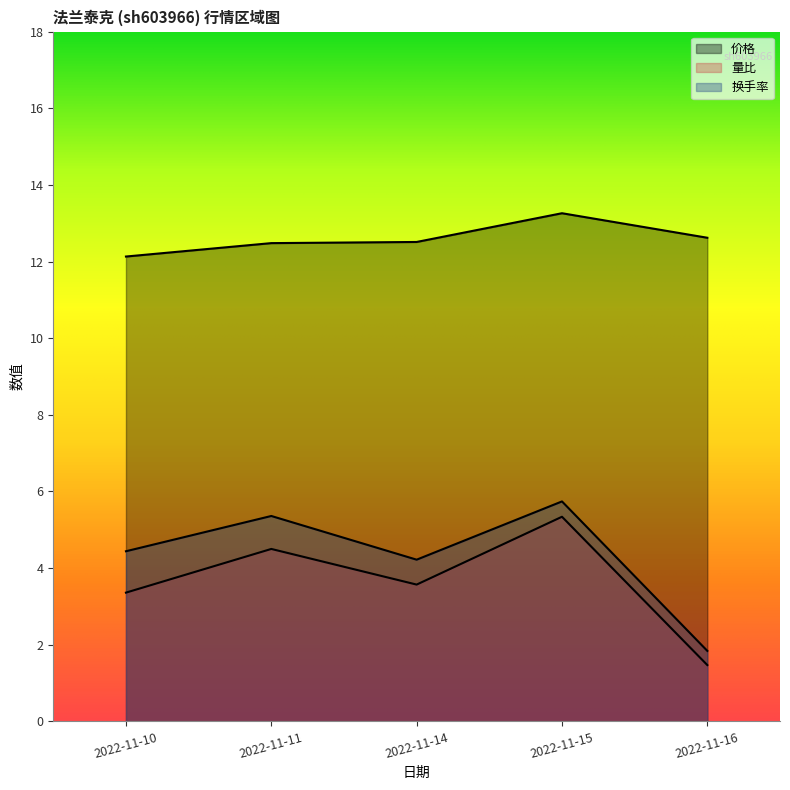

How many interior local peaks does the 量比 series have?

2